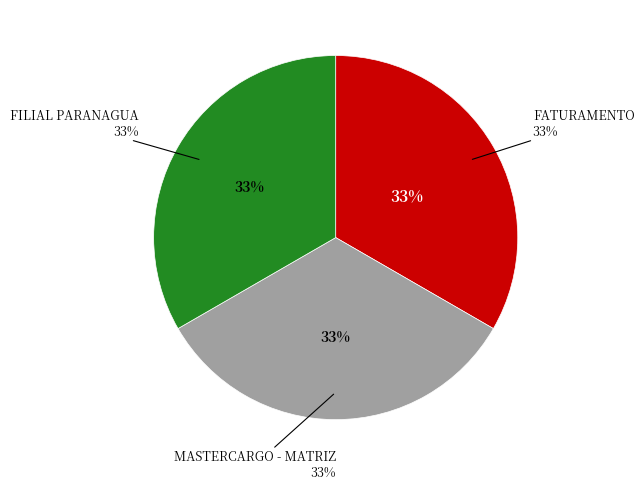

Does FILIAL PARANAGUA account for over 50% of the chart?

No